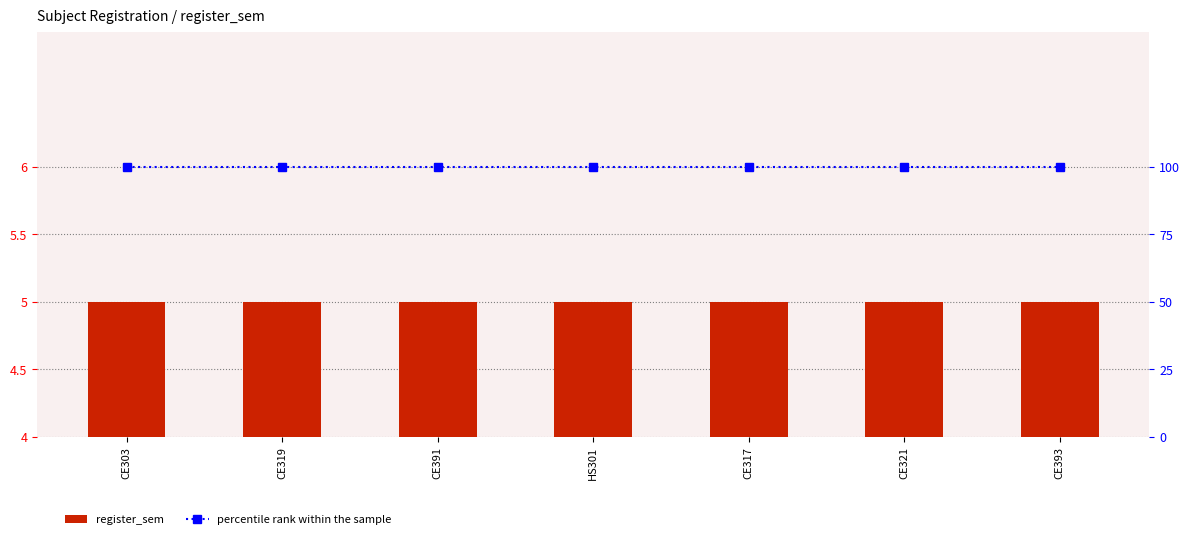

Reading left to right, extract all data points from this chart.

register_sem: CE303=5	CE319=5	CE391=5	HS301=5	CE317=5	CE321=5	CE393=5
percentile rank within the sample: CE303=100	CE319=100	CE391=100	HS301=100	CE317=100	CE321=100	CE393=100